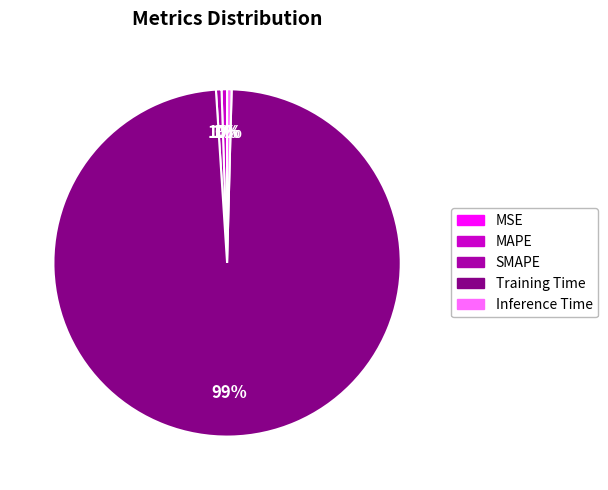

To the nearest percent, what portion does SMAPE represent?

1%